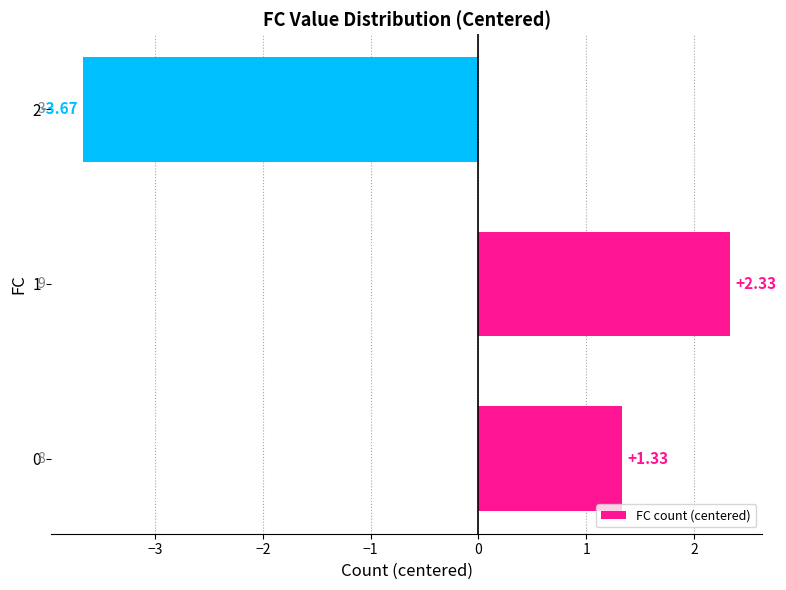

Which label corresponds to the largest value in the chart?

1